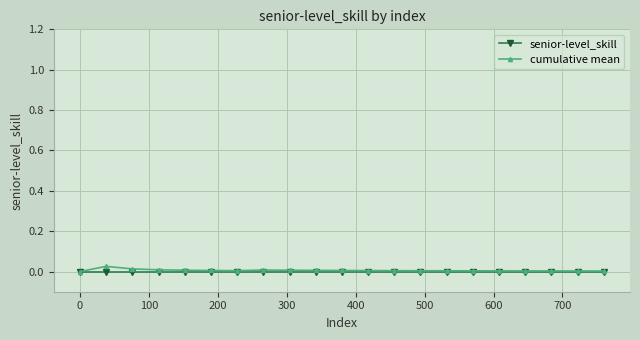

Rank the series by their maximum value, from highest to lowest.

cumulative mean, senior-level_skill